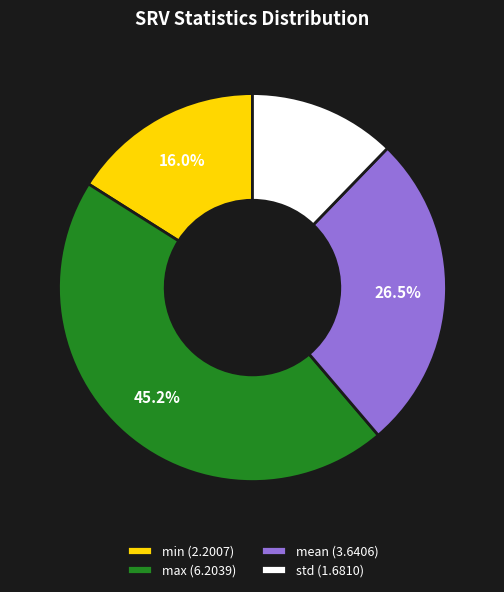

What is the largest slice in the pie chart?

max